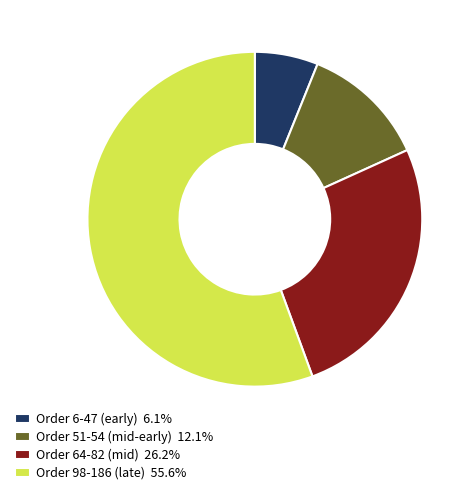

Is there any slice that represents more than half of the pie?

Yes